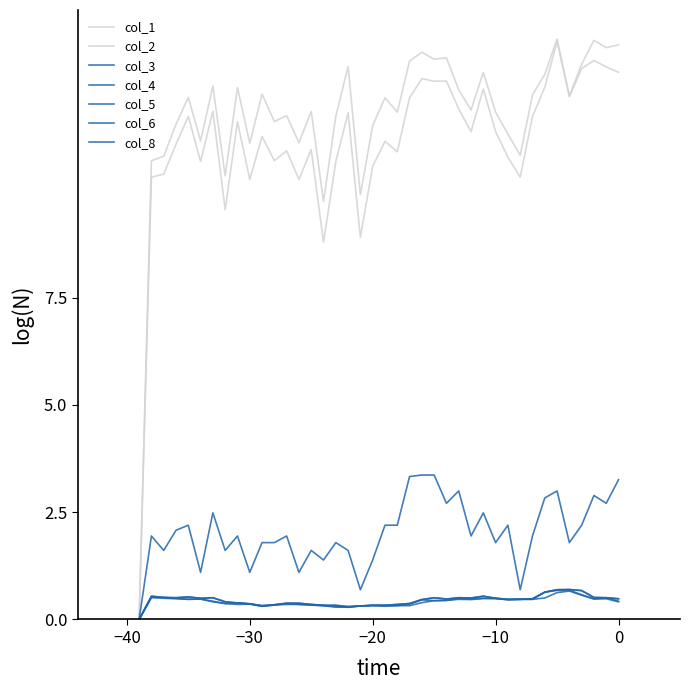

What is the value of the col_5 point at the 28th from the left?

0.5